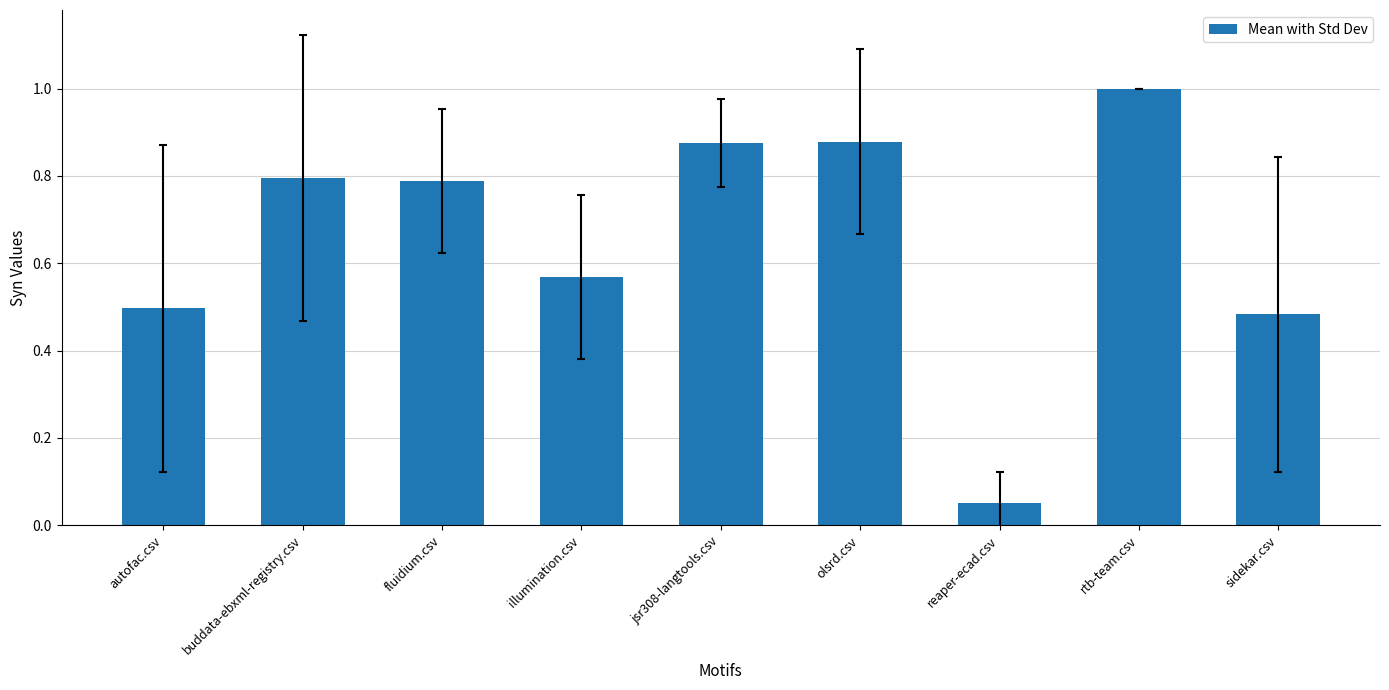

What is the greatest value displayed?

1.0